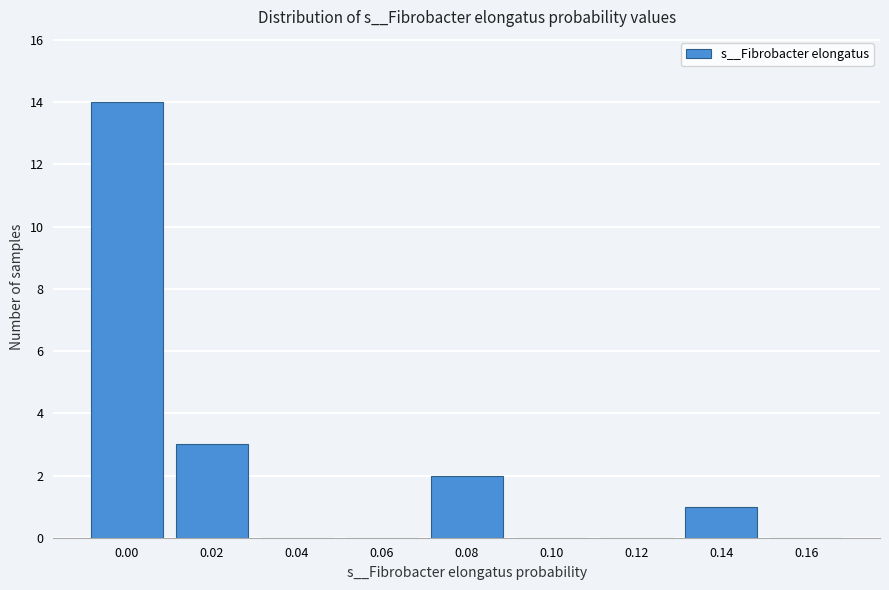

Reading left to right, list all the values displayed in this chart.

0.00=14	0.02=3	0.04=0	0.06=0	0.08=2	0.10=0	0.12=0	0.14=1	0.16=0